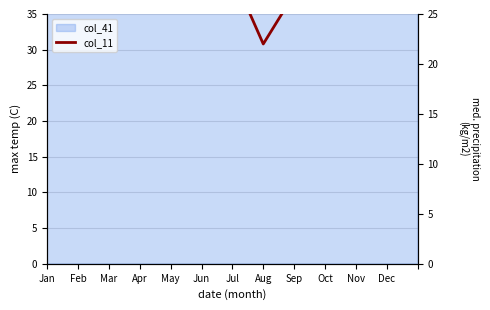

Where is the data nearest to the value 26?

Mar